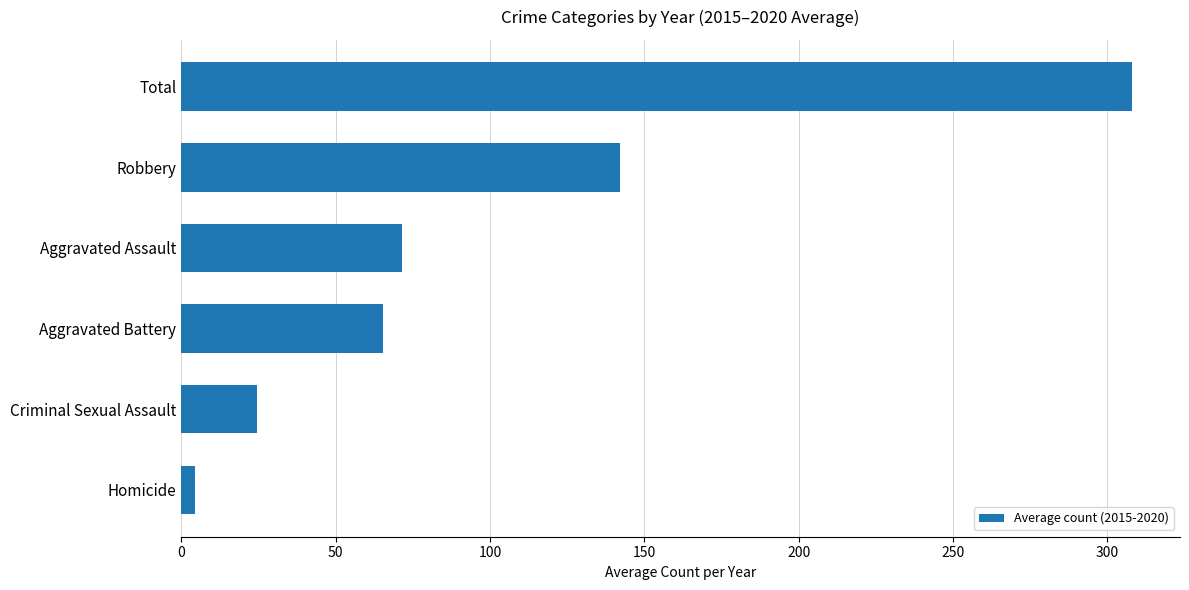

List the labels in order of value, smallest first.

Homicide, Criminal Sexual Assault, Aggravated Battery, Aggravated Assault, Robbery, Total